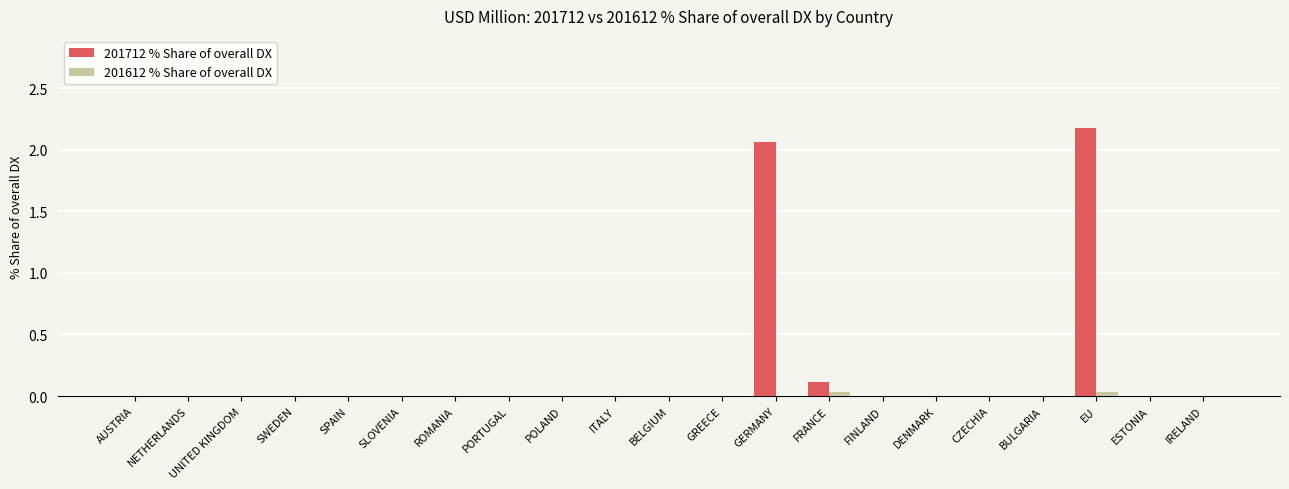

Between UNITED KINGDOM and EU, which series saw the biggest shift?

201712 % Share of overall DX